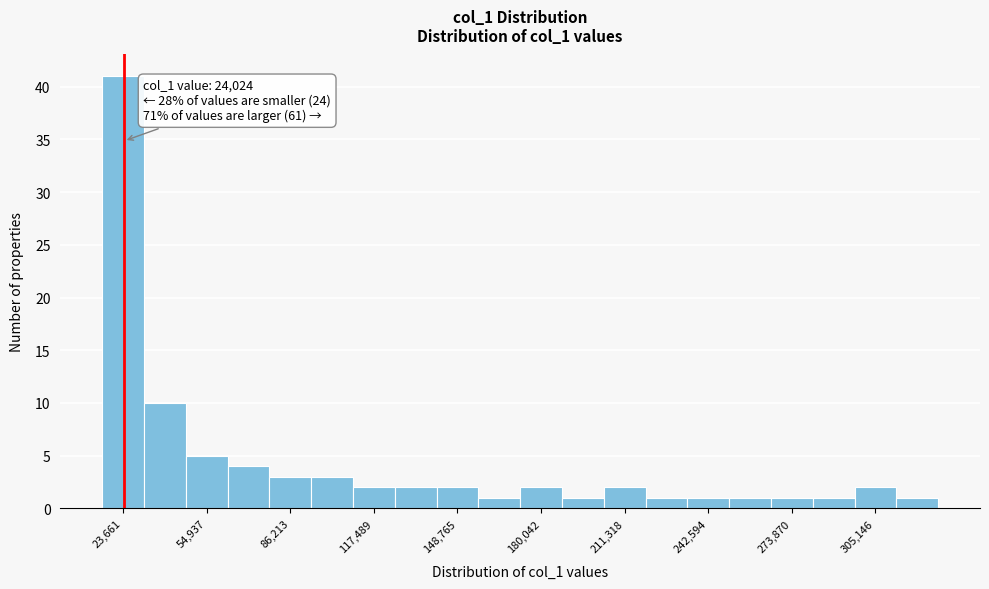

Read against the x-axis, roughly where is the centre of the tallest bar?

25000